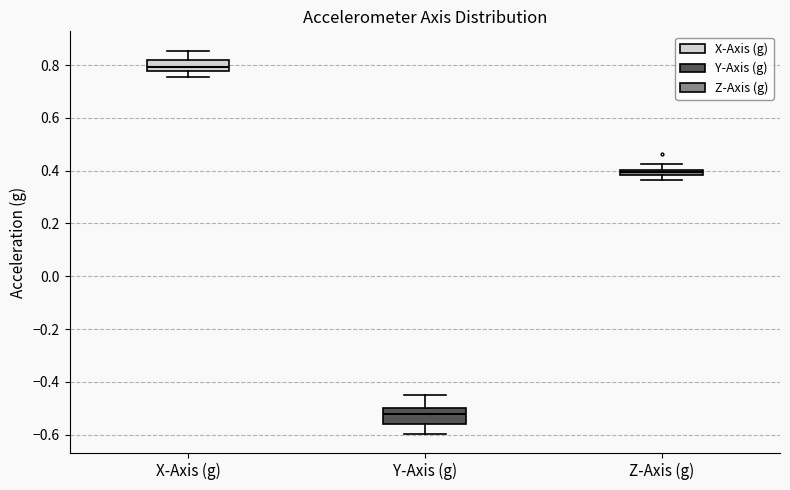

Where is the lower edge of the box for X-Axis (g) on the y-axis? The values are not printed on the chart, so give them approximately, as read against the axis.

0.78